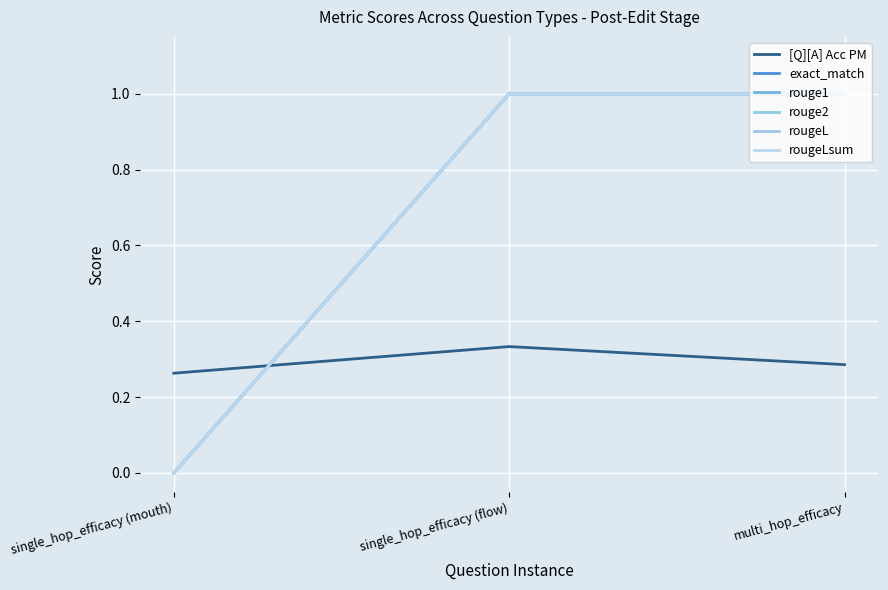

Which series changed the most between single_hop_efficacy (mouth) and multi_hop_efficacy?

exact_match